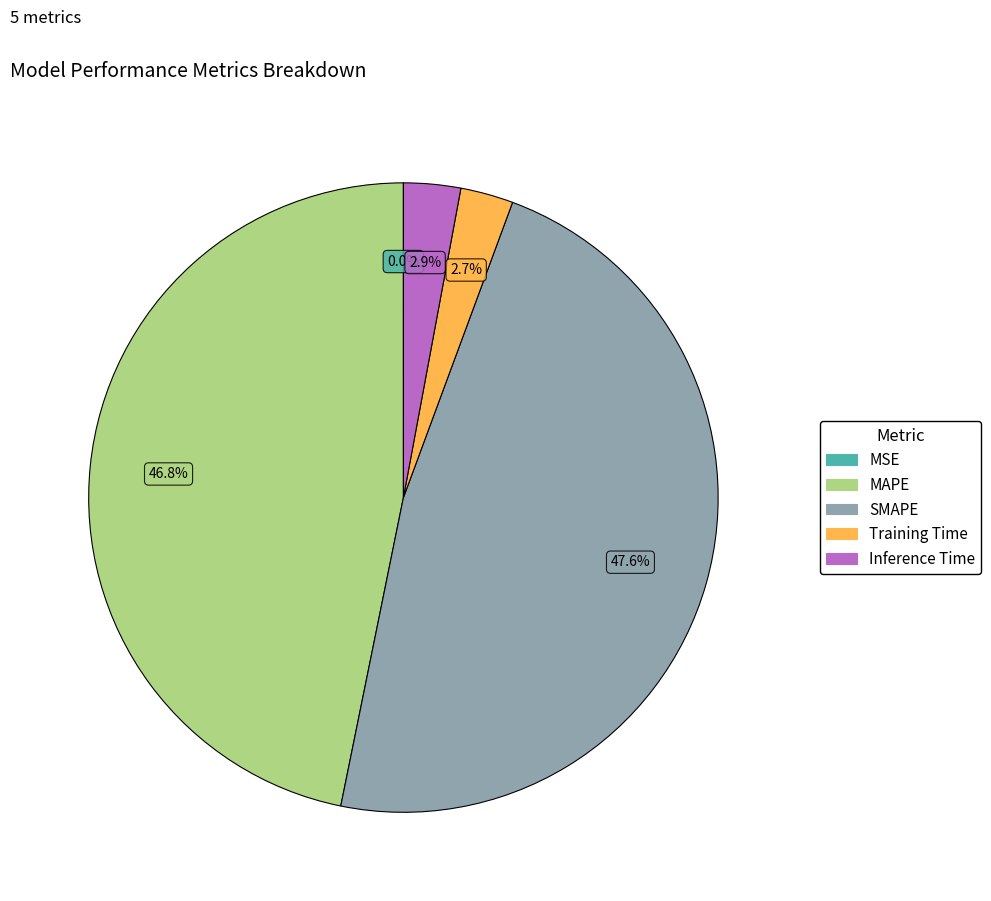

Between MAPE and SMAPE, which is larger?

SMAPE